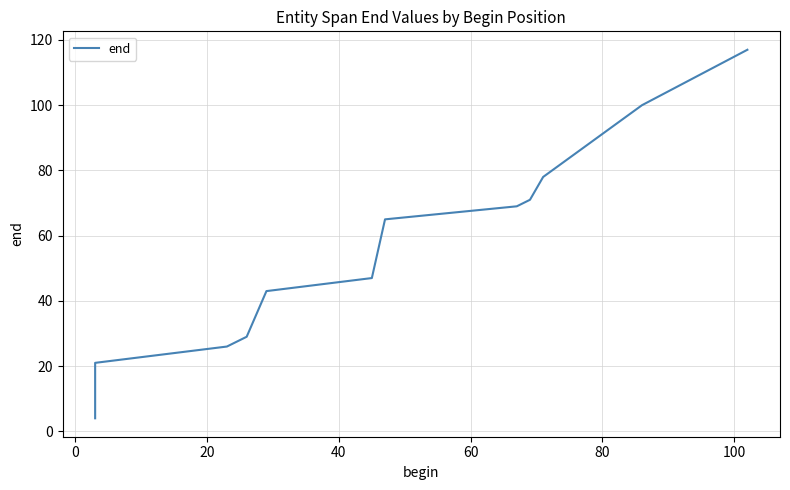

What position from the left is 60?

5